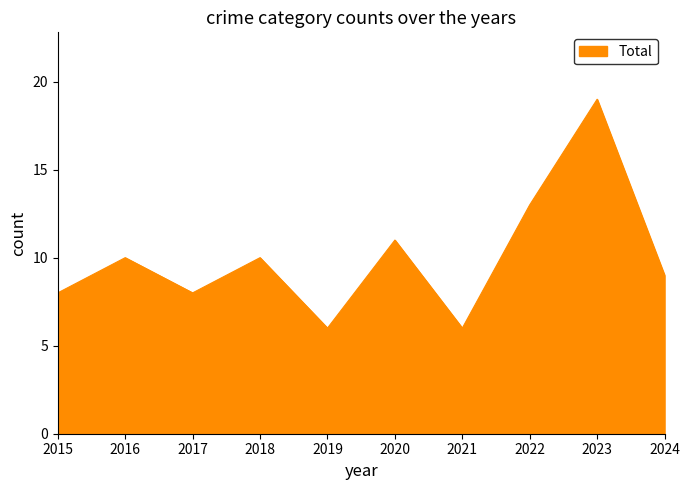

What is the change in value from 2023 to 2024?

-10